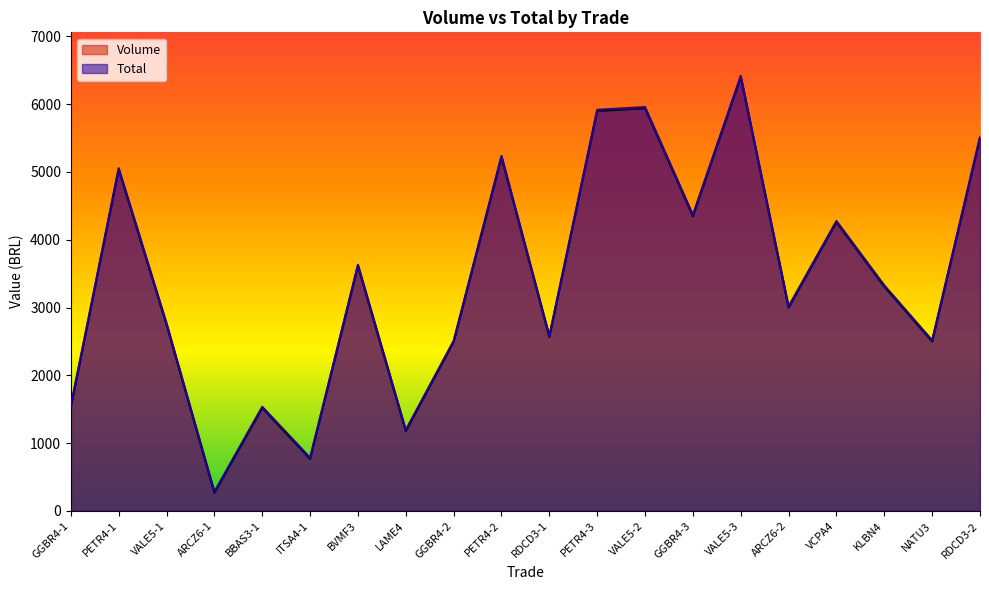

True or false: Volume and Total cross at least once.

False